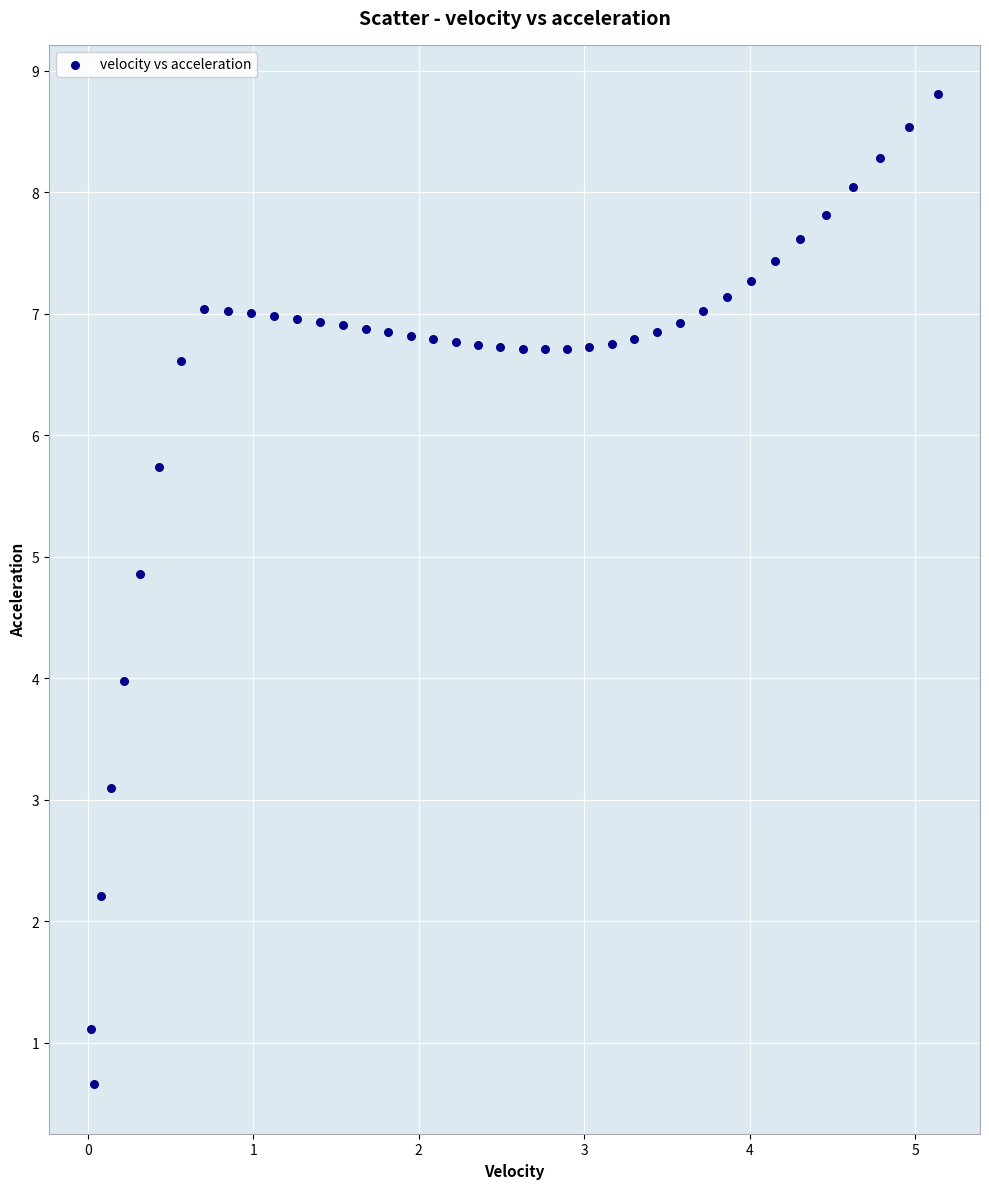

What is the range of X values (max minus min)?

5.1